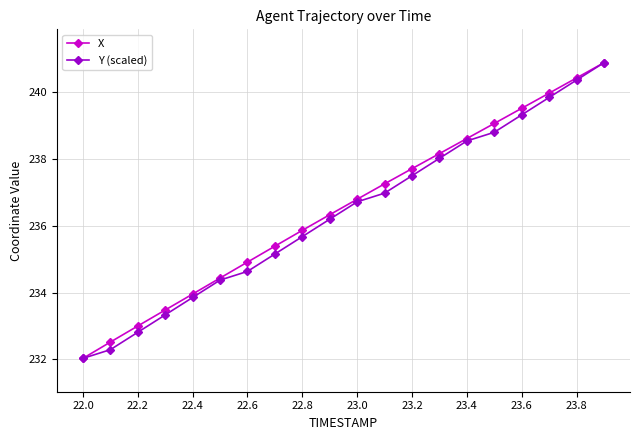

Is this an area chart (filled region under the line)?

No